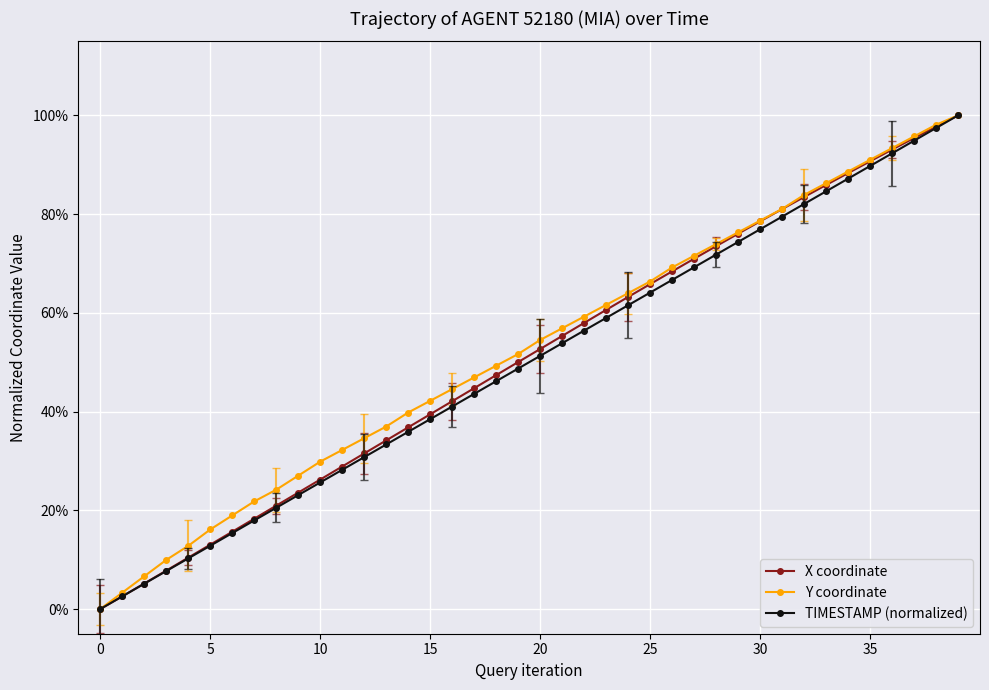

What are all the series names shown in the legend?

X coordinate, Y coordinate, TIMESTAMP (normalized)